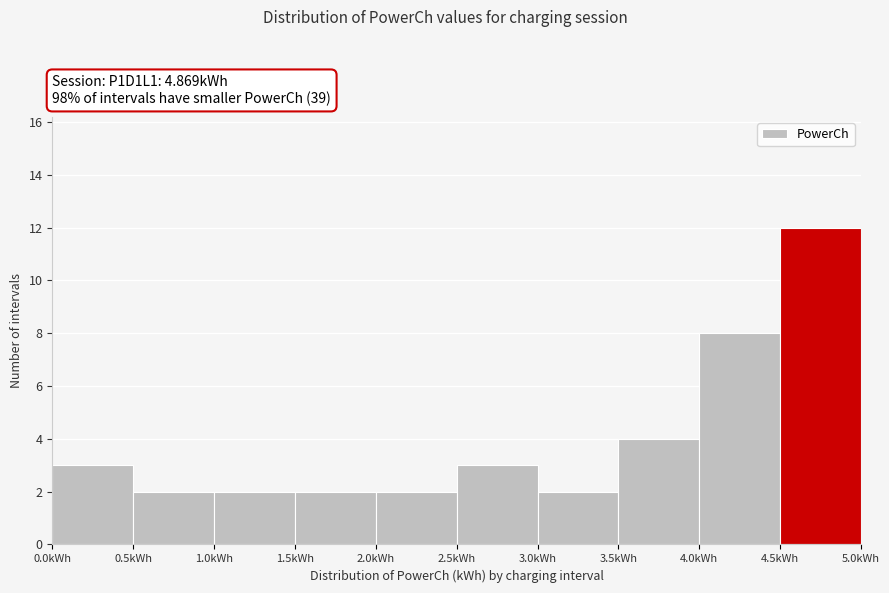

Which range on the x-axis has the tallest bar?

4.5 to 5.0